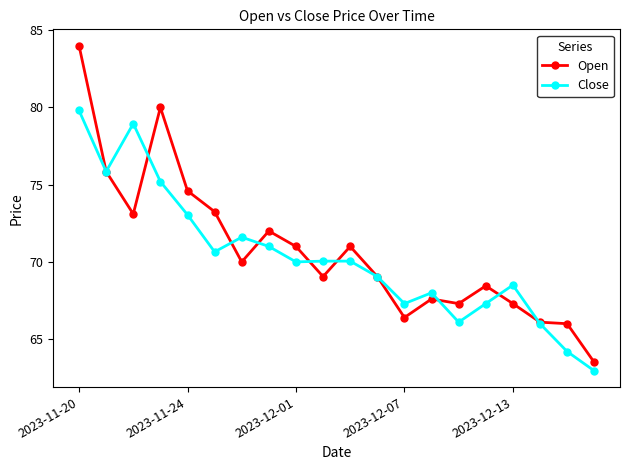

What is the minimum value for Close?

63.0